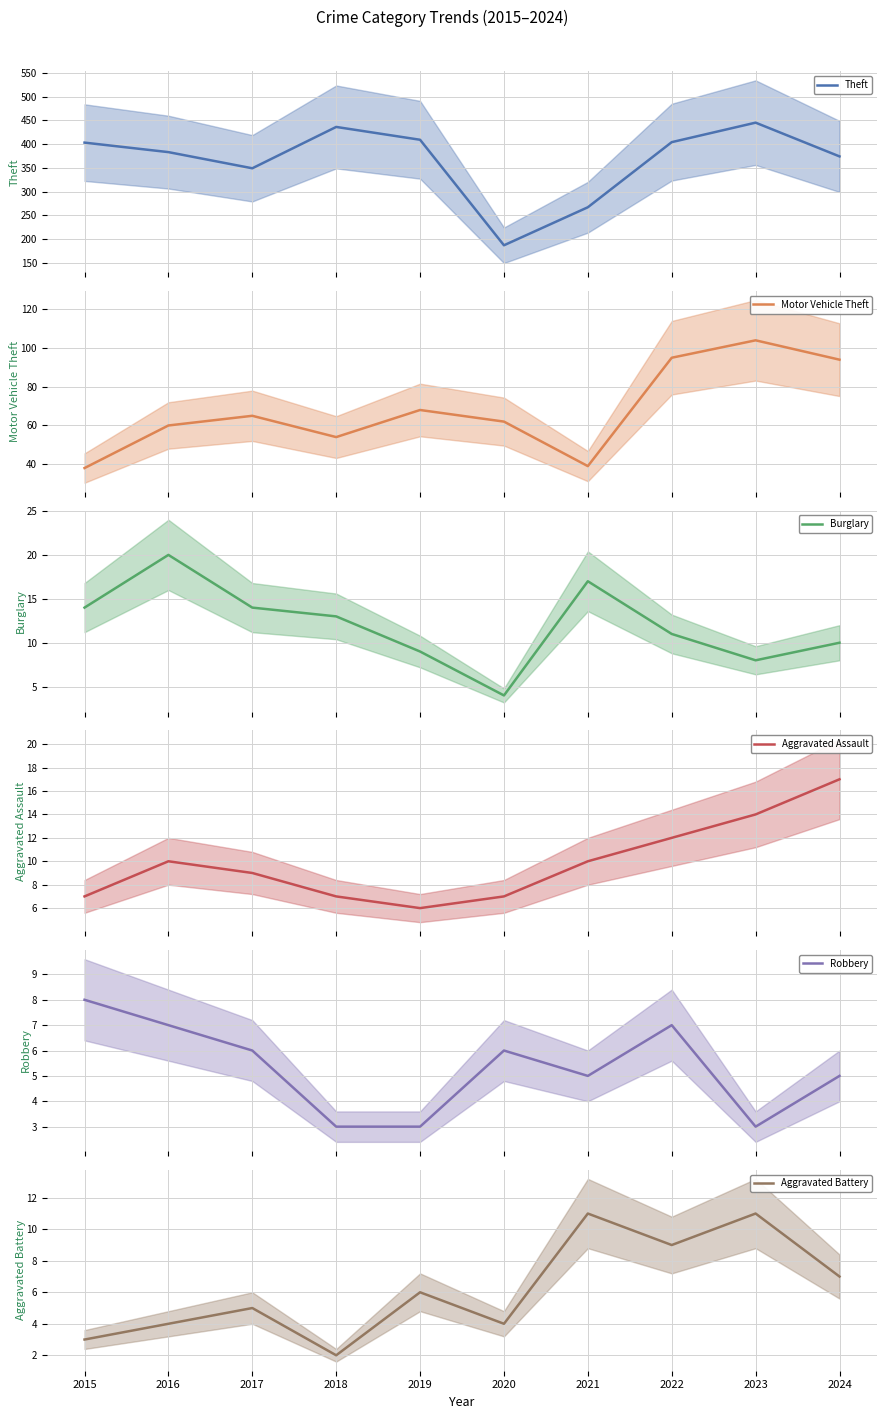

What is the value of the Burglary point at the 4th from the left?

13